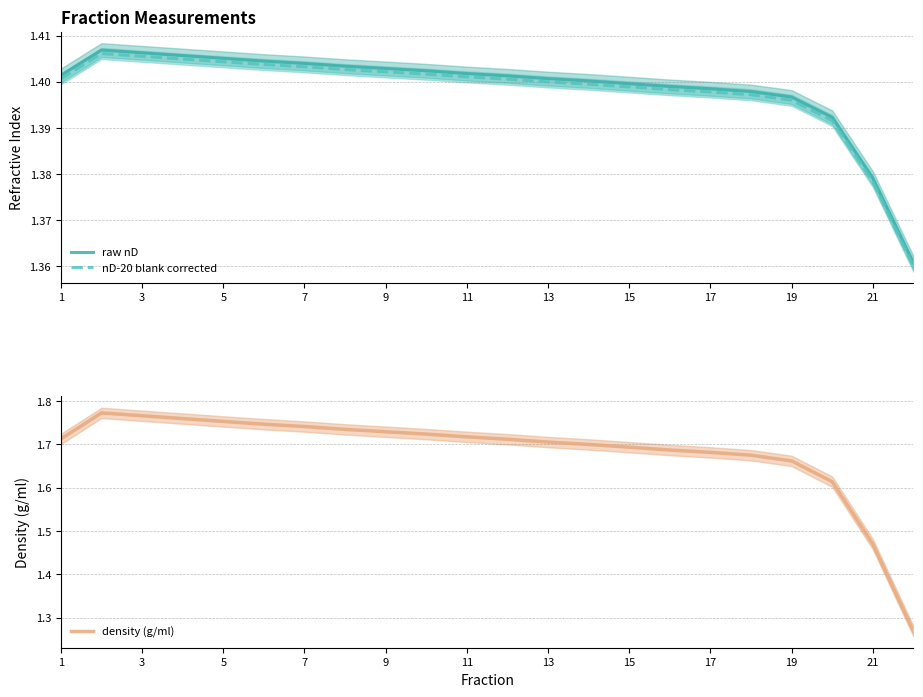

True or false: nD-20 blank corrected and raw nD cross at least once.

False